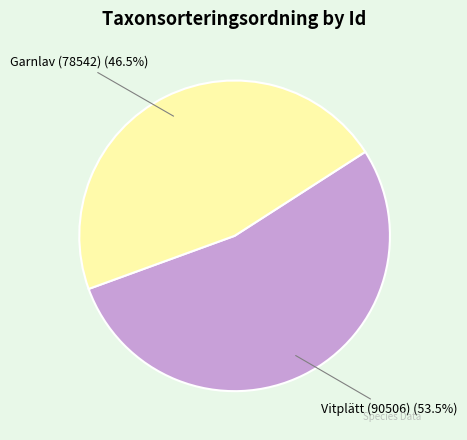

Does any single category account for the majority?

Yes